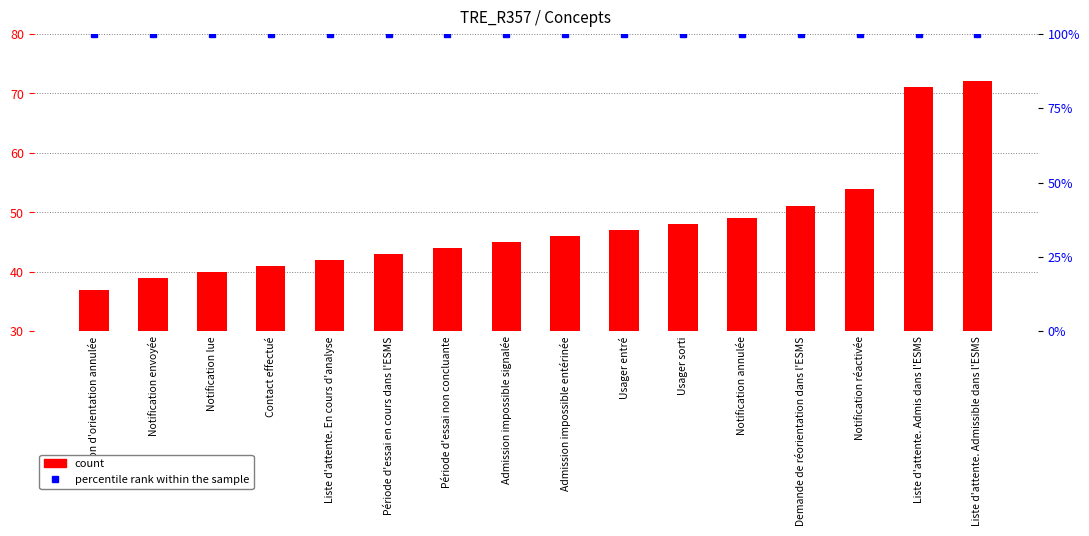

Which series has the widest spread of values?

count